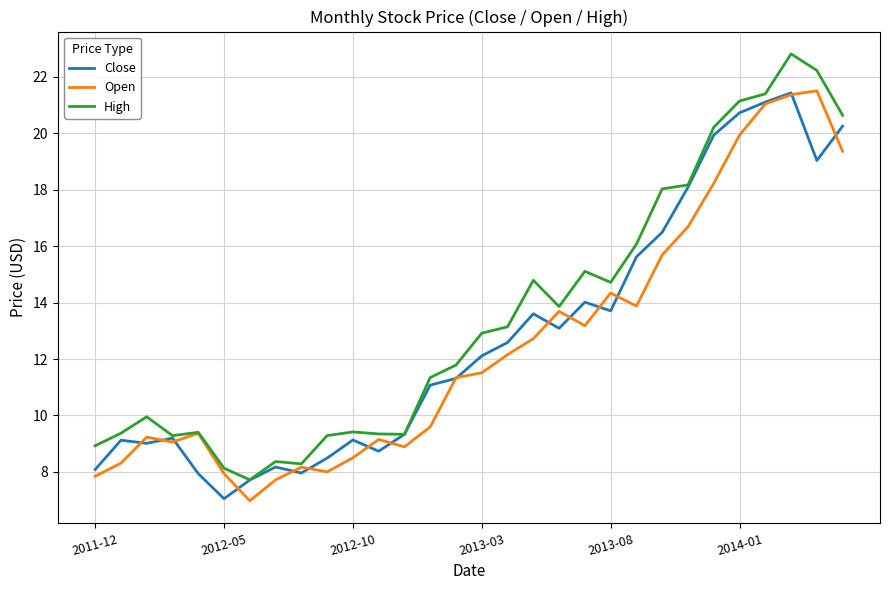

What are all the series names shown in the legend?

Close, Open, High